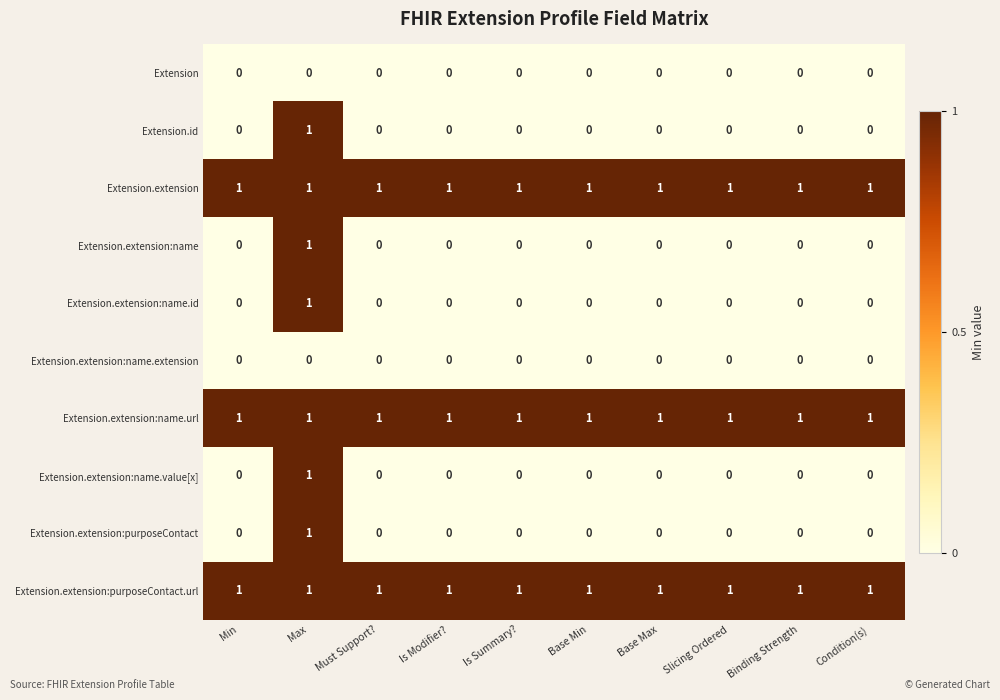

How many Extension.extension:name.value[x] values are between 0 and 1?

10